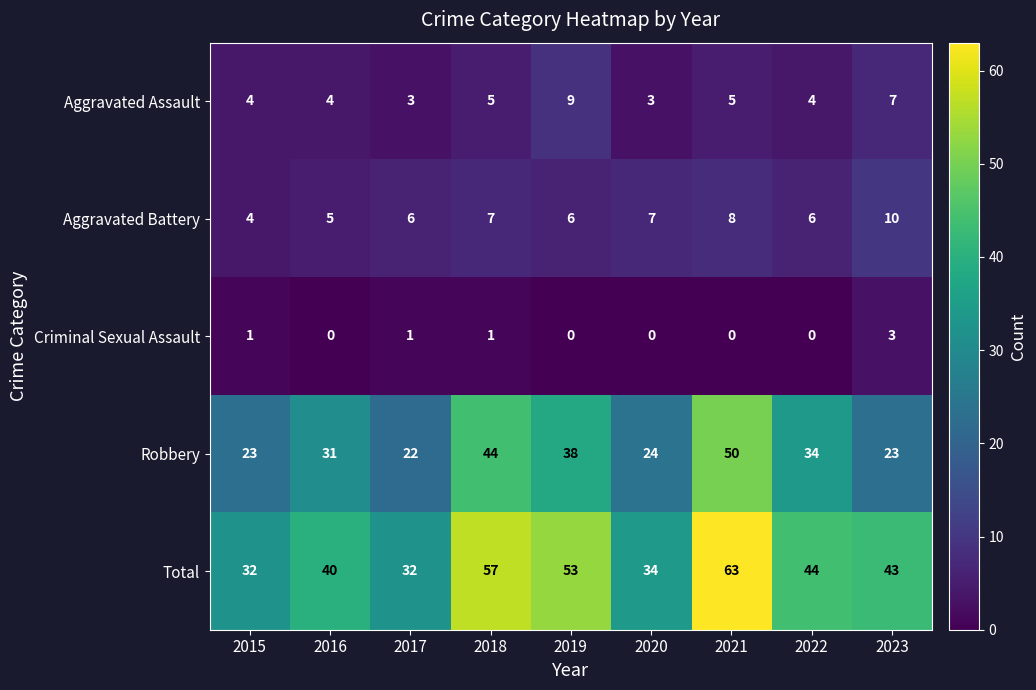

At which category is the sum across all series the highest?

2021